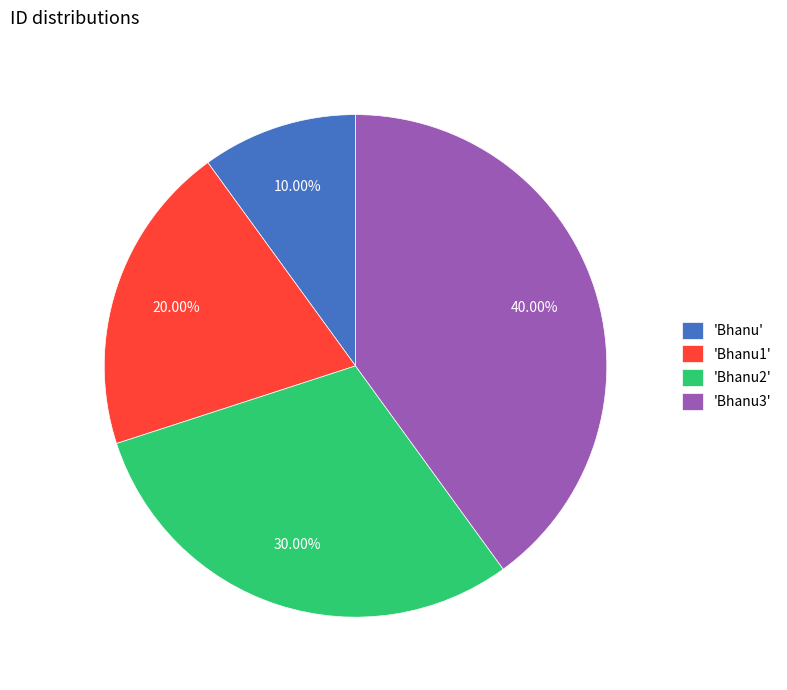

Between 'Bhanu' and 'Bhanu1', which is larger?

'Bhanu1'